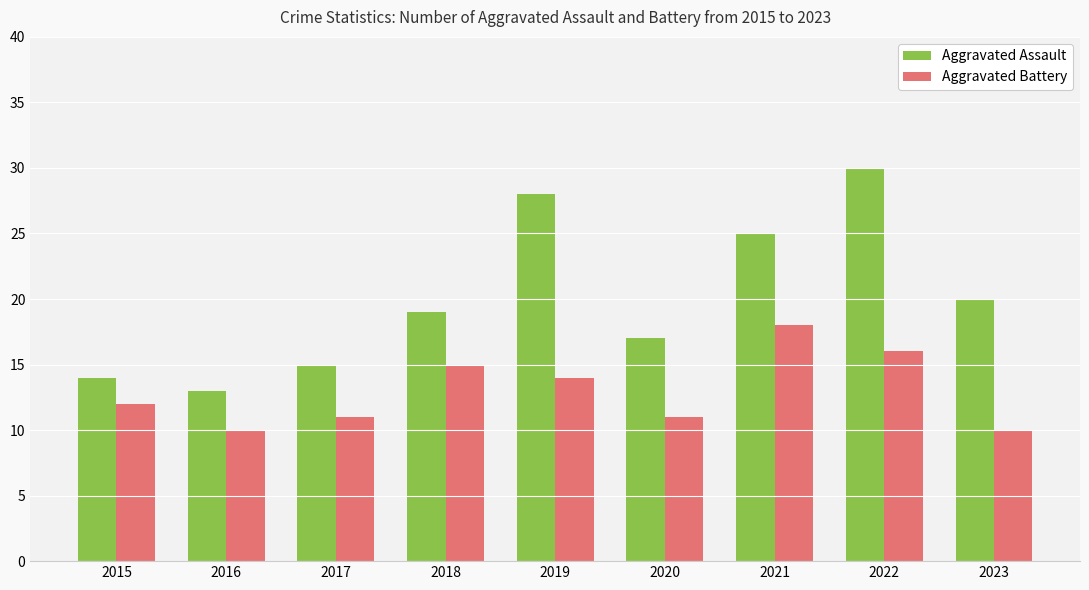

Which series has the largest range (max minus min)?

Aggravated Assault